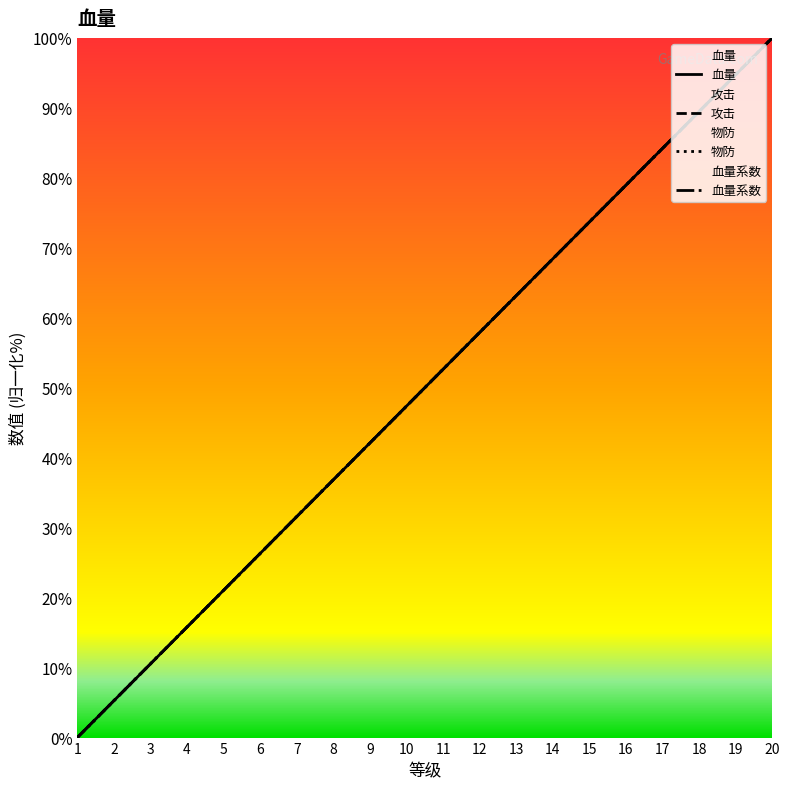

At 4, list the series in order from smallest to largest.

血量系数, 血量, 攻击, 物防